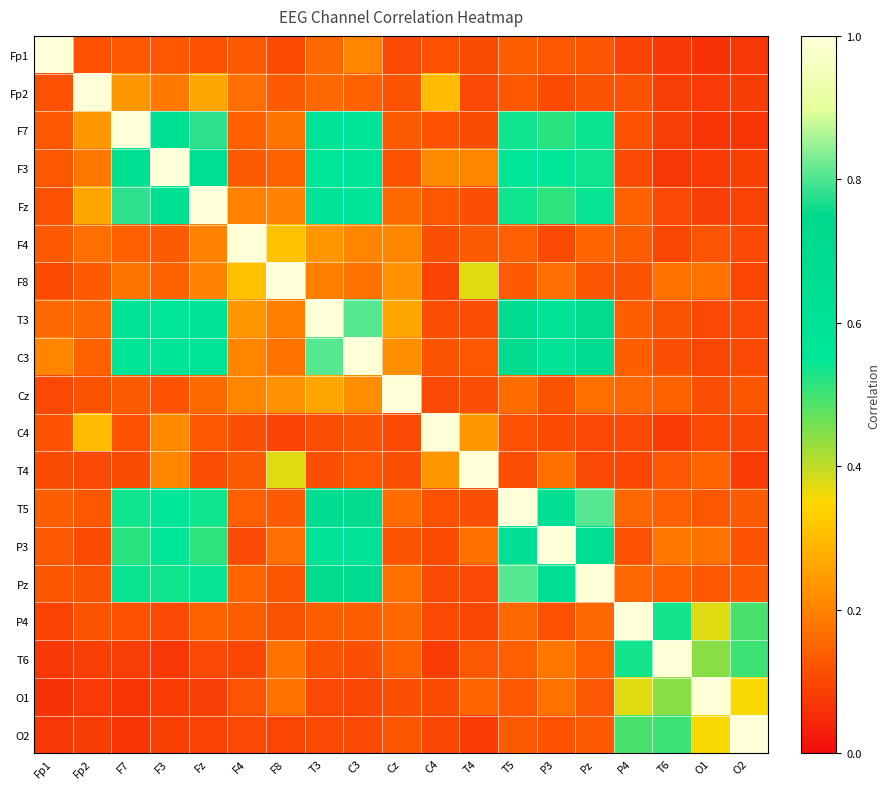

Reading left to right, what are all the values shown in this chart?

Fp1: Fp1=1.0	Fp2=0.1	F7=0.1	F3=0.1	Fz=0.1	F4=0.1	F8=0.1	T3=0.2	C3=0.2	Cz=0.1	C4=0.1	T4=0.1	T5=0.1	P3=0.1	Pz=0.1	P4=0.1	T6=0.1	O1=0.1	O2=0.1
Fp2: Fp1=0.1	Fp2=1.0	F7=0.2	F3=0.2	Fz=0.3	F4=0.2	F8=0.1	T3=0.2	C3=0.1	Cz=0.1	C4=0.3	T4=0.1	T5=0.1	P3=0.1	Pz=0.1	P4=0.1	T6=0.1	O1=0.1	O2=0.1
F7: Fp1=0.1	Fp2=0.2	F7=1.0	F3=0.6	Fz=0.8	F4=0.1	F8=0.2	T3=0.6	C3=0.6	Cz=0.1	C4=0.1	T4=0.1	T5=0.5	P3=0.5	Pz=0.5	P4=0.1	T6=0.1	O1=0.1	O2=0.1
F3: Fp1=0.1	Fp2=0.2	F7=0.6	F3=1.0	Fz=0.6	F4=0.1	F8=0.1	T3=0.6	C3=0.6	Cz=0.1	C4=0.2	T4=0.2	T5=0.6	P3=0.5	Pz=0.5	P4=0.1	T6=0.1	O1=0.1	O2=0.1
Fz: Fp1=0.1	Fp2=0.3	F7=0.8	F3=0.6	Fz=1.0	F4=0.2	F8=0.2	T3=0.6	C3=0.6	Cz=0.2	C4=0.1	T4=0.1	T5=0.5	P3=0.5	Pz=0.5	P4=0.1	T6=0.1	O1=0.1	O2=0.1
F4: Fp1=0.1	Fp2=0.2	F7=0.1	F3=0.1	Fz=0.2	F4=1.0	F8=0.3	T3=0.2	C3=0.2	Cz=0.2	C4=0.1	T4=0.1	T5=0.1	P3=0.1	Pz=0.1	P4=0.1	T6=0.1	O1=0.1	O2=0.1
F8: Fp1=0.1	Fp2=0.1	F7=0.2	F3=0.1	Fz=0.2	F4=0.3	F8=1.0	T3=0.2	C3=0.2	Cz=0.2	C4=0.1	T4=0.4	T5=0.1	P3=0.2	Pz=0.1	P4=0.1	T6=0.2	O1=0.2	O2=0.1
T3: Fp1=0.2	Fp2=0.2	F7=0.6	F3=0.6	Fz=0.6	F4=0.2	F8=0.2	T3=1.0	C3=0.8	Cz=0.3	C4=0.1	T4=0.1	T5=0.7	P3=0.6	Pz=0.7	P4=0.1	T6=0.1	O1=0.1	O2=0.1
C3: Fp1=0.2	Fp2=0.1	F7=0.6	F3=0.6	Fz=0.6	F4=0.2	F8=0.2	T3=0.8	C3=1.0	Cz=0.2	C4=0.1	T4=0.1	T5=0.7	P3=0.6	Pz=0.7	P4=0.1	T6=0.1	O1=0.1	O2=0.1
Cz: Fp1=0.1	Fp2=0.1	F7=0.1	F3=0.1	Fz=0.2	F4=0.2	F8=0.2	T3=0.3	C3=0.2	Cz=1.0	C4=0.1	T4=0.1	T5=0.2	P3=0.1	Pz=0.2	P4=0.2	T6=0.1	O1=0.1	O2=0.1
C4: Fp1=0.1	Fp2=0.3	F7=0.1	F3=0.2	Fz=0.1	F4=0.1	F8=0.1	T3=0.1	C3=0.1	Cz=0.1	C4=1.0	T4=0.2	T5=0.1	P3=0.1	Pz=0.1	P4=0.1	T6=0.1	O1=0.1	O2=0.1
T4: Fp1=0.1	Fp2=0.1	F7=0.1	F3=0.2	Fz=0.1	F4=0.1	F8=0.4	T3=0.1	C3=0.1	Cz=0.1	C4=0.2	T4=1.0	T5=0.1	P3=0.2	Pz=0.1	P4=0.1	T6=0.1	O1=0.1	O2=0.1
T5: Fp1=0.1	Fp2=0.1	F7=0.5	F3=0.6	Fz=0.5	F4=0.1	F8=0.1	T3=0.7	C3=0.7	Cz=0.2	C4=0.1	T4=0.1	T5=1.0	P3=0.6	Pz=0.8	P4=0.2	T6=0.1	O1=0.1	O2=0.1
P3: Fp1=0.1	Fp2=0.1	F7=0.5	F3=0.5	Fz=0.5	F4=0.1	F8=0.2	T3=0.6	C3=0.6	Cz=0.1	C4=0.1	T4=0.2	T5=0.6	P3=1.0	Pz=0.6	P4=0.1	T6=0.2	O1=0.2	O2=0.1
Pz: Fp1=0.1	Fp2=0.1	F7=0.5	F3=0.5	Fz=0.5	F4=0.1	F8=0.1	T3=0.7	C3=0.7	Cz=0.2	C4=0.1	T4=0.1	T5=0.8	P3=0.6	Pz=1.0	P4=0.2	T6=0.1	O1=0.1	O2=0.1
P4: Fp1=0.1	Fp2=0.1	F7=0.1	F3=0.1	Fz=0.1	F4=0.1	F8=0.1	T3=0.1	C3=0.1	Cz=0.2	C4=0.1	T4=0.1	T5=0.2	P3=0.1	Pz=0.2	P4=1.0	T6=0.5	O1=0.4	O2=0.5
T6: Fp1=0.1	Fp2=0.1	F7=0.1	F3=0.1	Fz=0.1	F4=0.1	F8=0.2	T3=0.1	C3=0.1	Cz=0.1	C4=0.1	T4=0.1	T5=0.1	P3=0.2	Pz=0.1	P4=0.5	T6=1.0	O1=0.4	O2=0.5
O1: Fp1=0.1	Fp2=0.1	F7=0.1	F3=0.1	Fz=0.1	F4=0.1	F8=0.2	T3=0.1	C3=0.1	Cz=0.1	C4=0.1	T4=0.1	T5=0.1	P3=0.2	Pz=0.1	P4=0.4	T6=0.4	O1=1.0	O2=0.4
O2: Fp1=0.1	Fp2=0.1	F7=0.1	F3=0.1	Fz=0.1	F4=0.1	F8=0.1	T3=0.1	C3=0.1	Cz=0.1	C4=0.1	T4=0.1	T5=0.1	P3=0.1	Pz=0.1	P4=0.5	T6=0.5	O1=0.4	O2=1.0